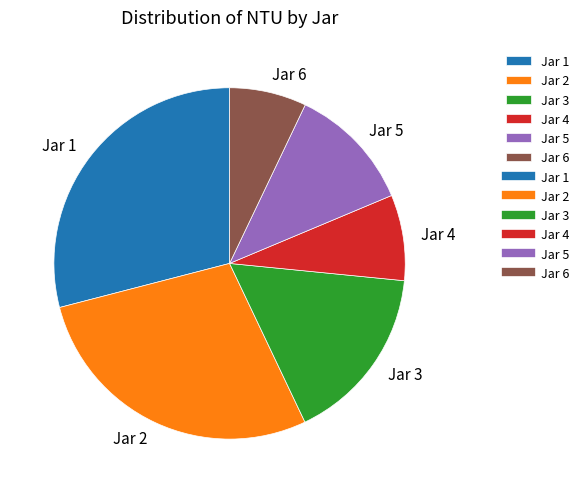

Is there any slice that represents more than half of the pie?

No